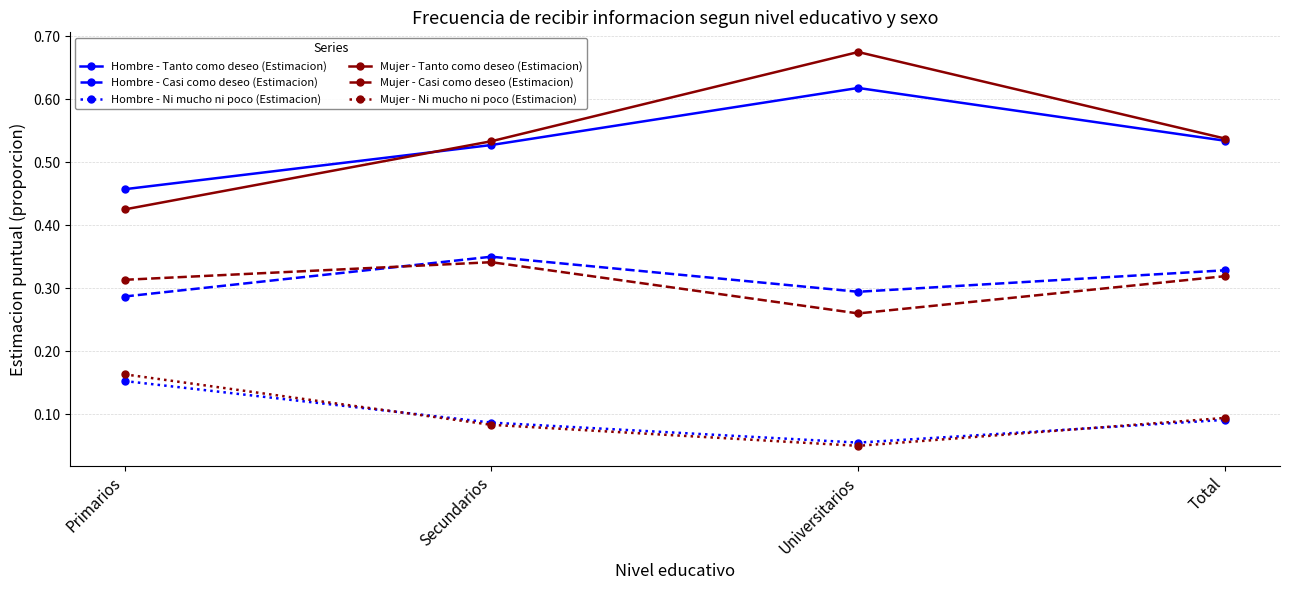

Count the number of categories in the chart.

4